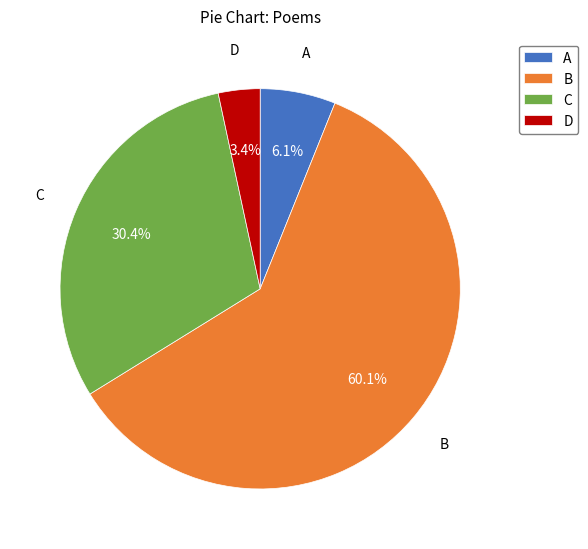

Does any single category account for the majority?

Yes